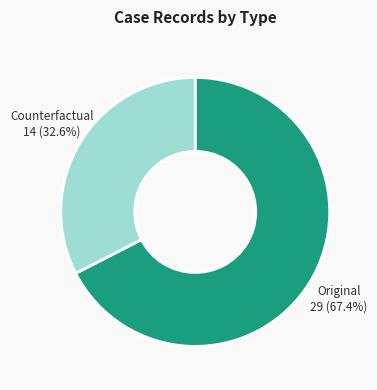

Does any single category account for the majority?

Yes